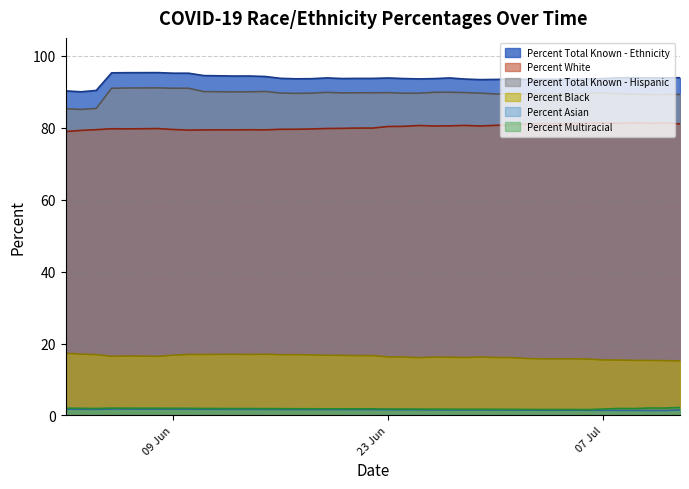

What is the average value of the Percent Black series?

16.3